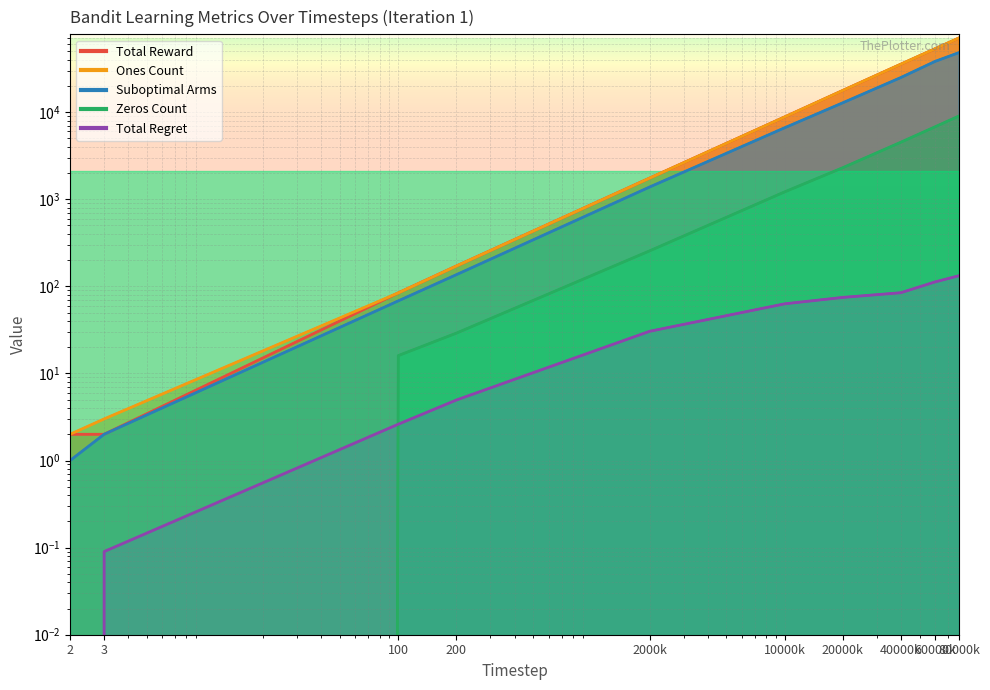

What is the lowest value of the Suboptimal Arms series?

1.0